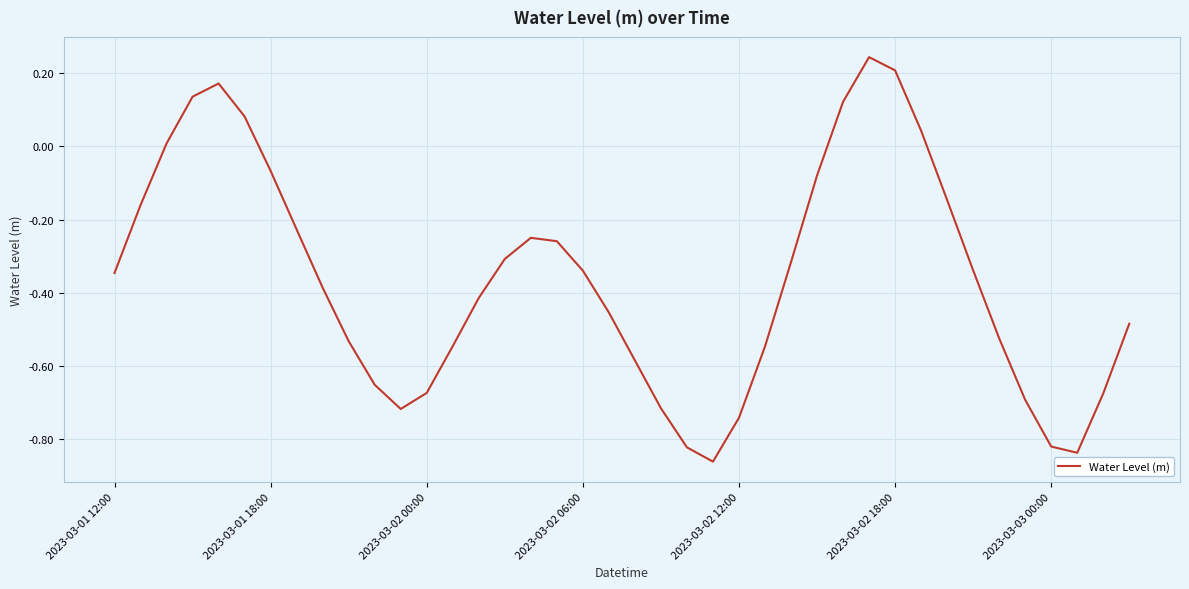

Does the chart display data point markers on the line(s)?

No